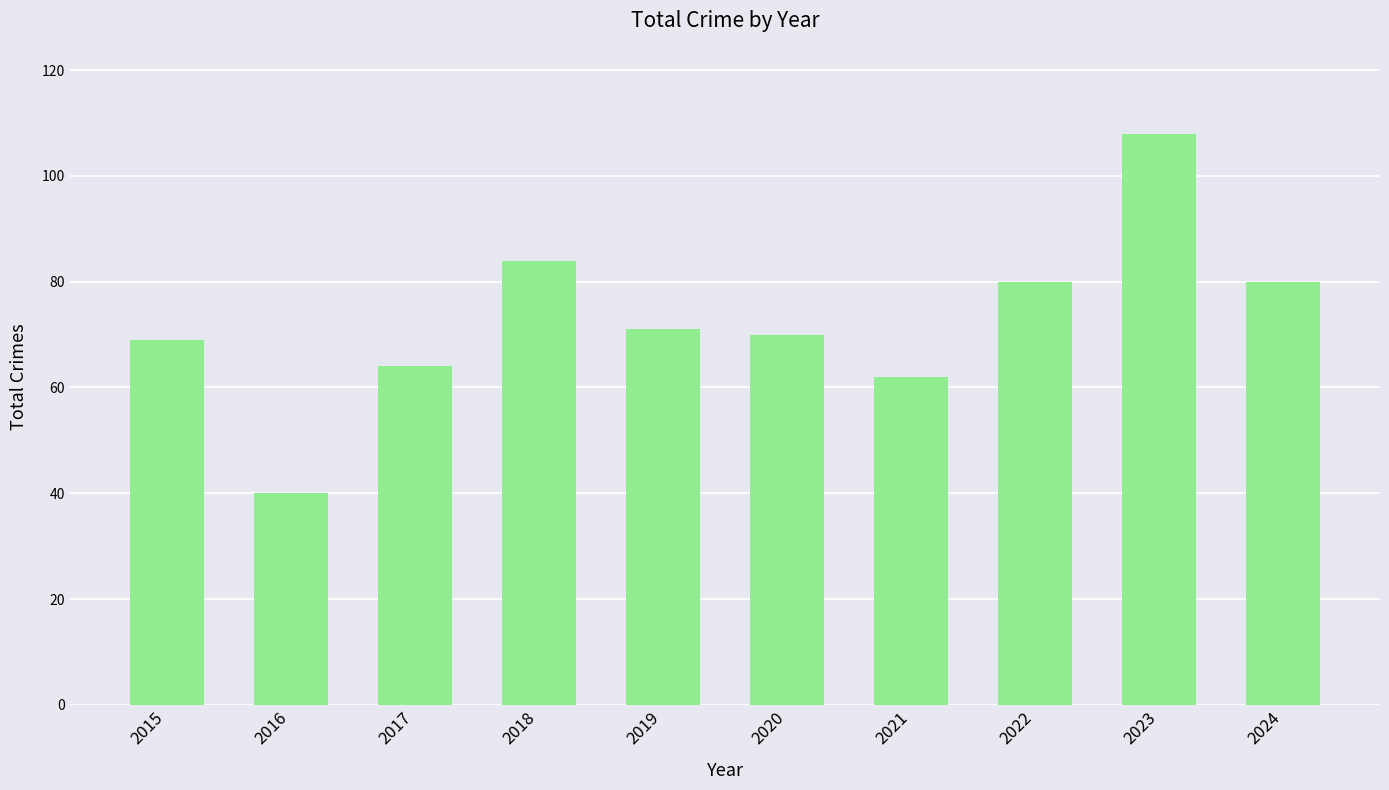

Reading left to right, what are all the values shown in this chart?

69	40	64	84	71	70	62	80	108	80